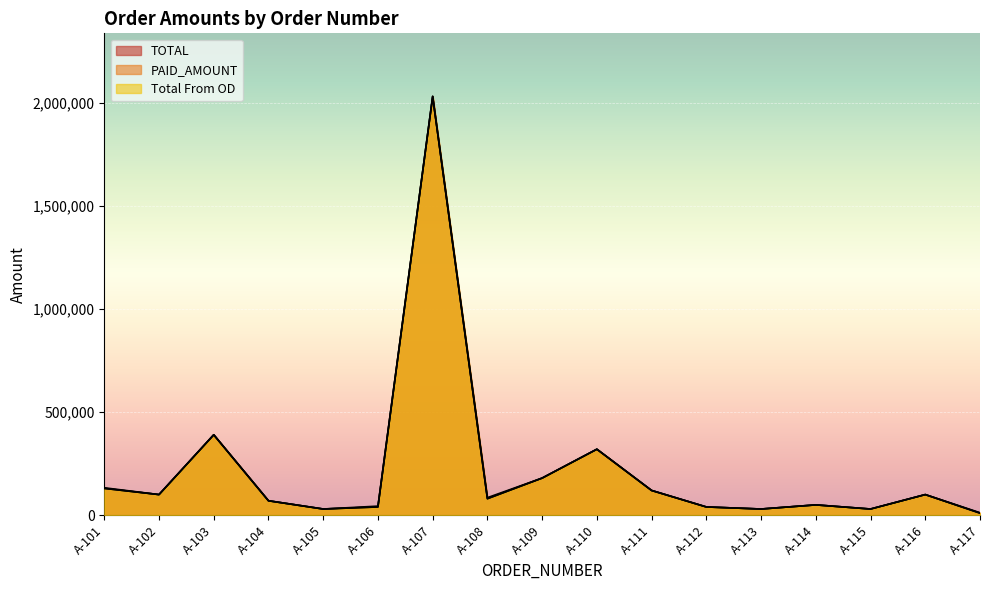

What are all the series names shown in the legend?

TOTAL, PAID_AMOUNT, Total From OD